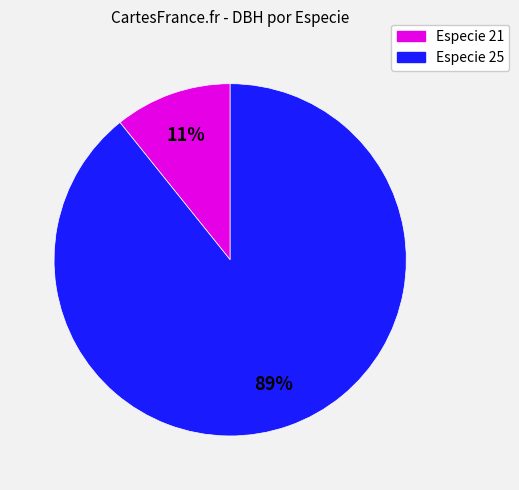

Which slice represents more than half of the pie?

Especie 25